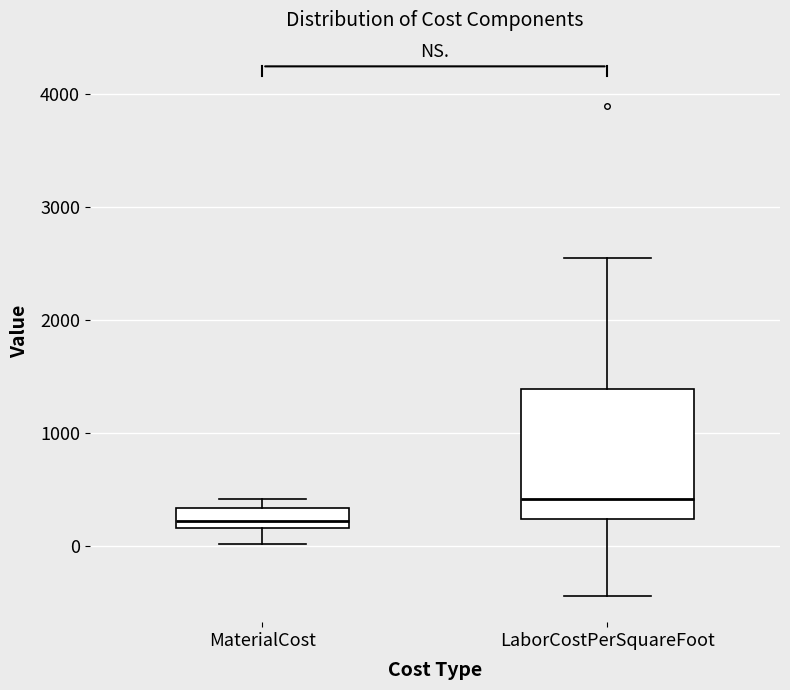

Reading left to right, read every box against the y-axis: the position of its median line, the range the box covers, and the ends of its whiskers. The values are not printed on the chart, so give them approximately, as read against the axis.

MaterialCost: median 200 (just above the box's lower edge), box 200 to 300, whiskers 0 to 400
LaborCostPerSquareFoot: median 400, box 200 to 1400, whiskers -400 to 2500